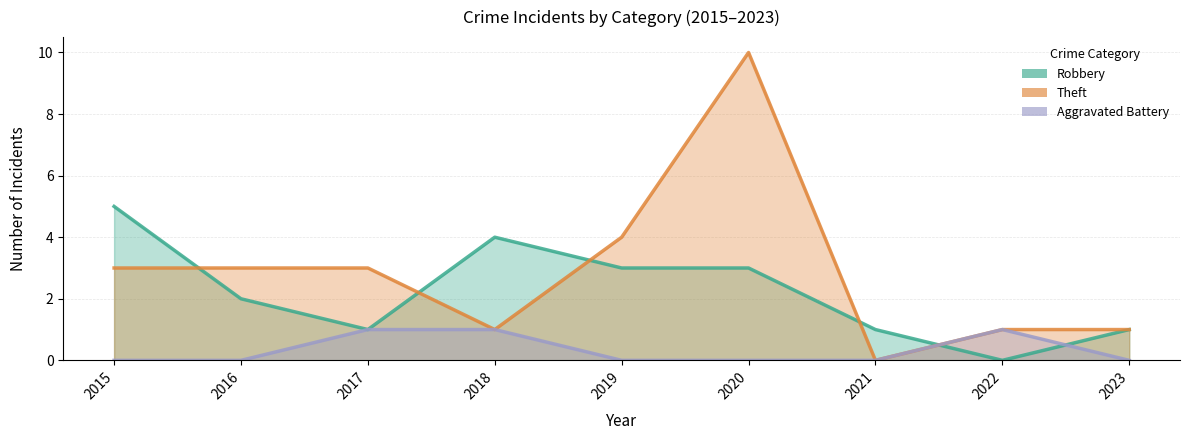

At 2021, list the series in order from smallest to largest.

Theft, Aggravated Battery, Robbery